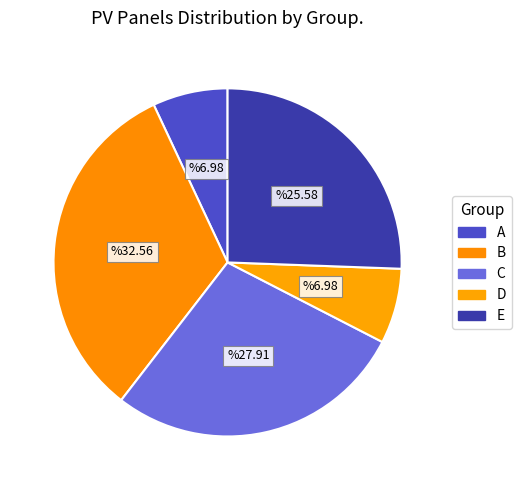

Count the number of slices in the pie.

5